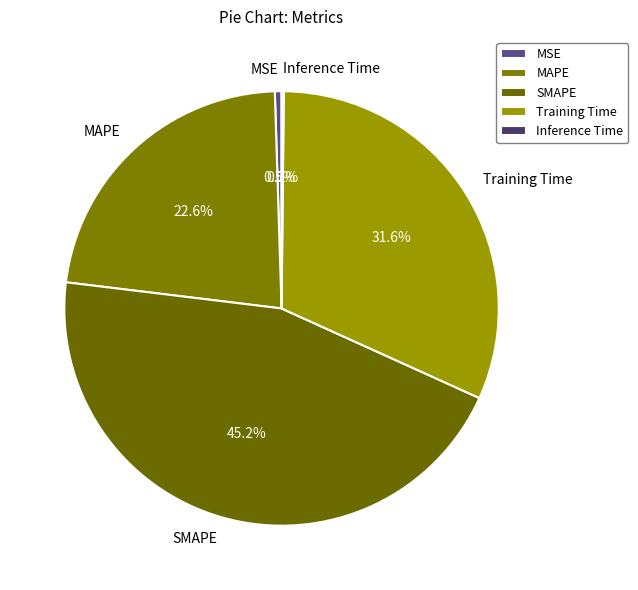

Which category has the biggest portion of the pie?

SMAPE